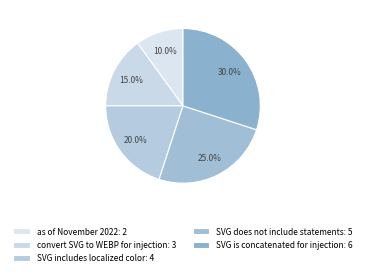

Rank the categories by value from highest to lowest.

SVG is concatenated for injection, SVG does not include statements, SVG includes localized color, convert SVG to WEBP for injection, as of November 2022